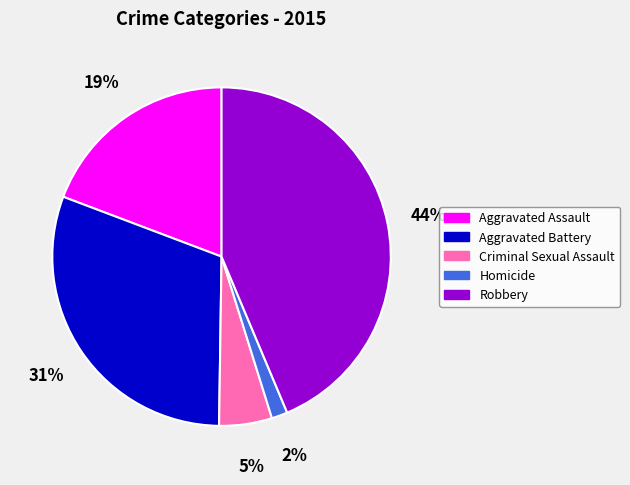

Is there any slice that represents more than half of the pie?

No